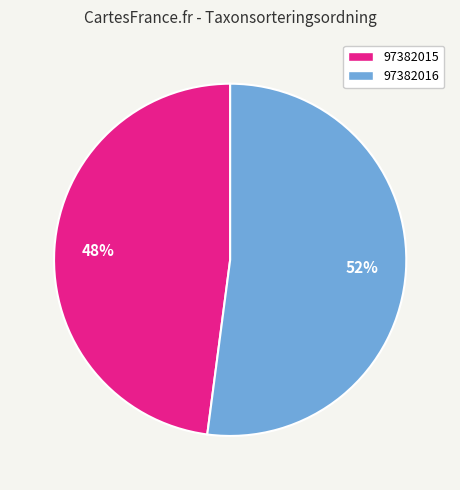

Is there any slice that represents more than half of the pie?

Yes